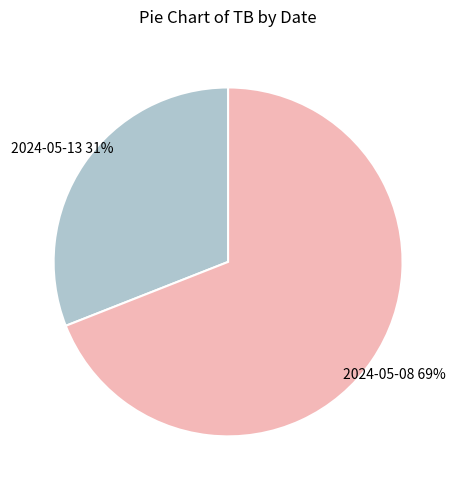

Count the number of slices in the pie.

2